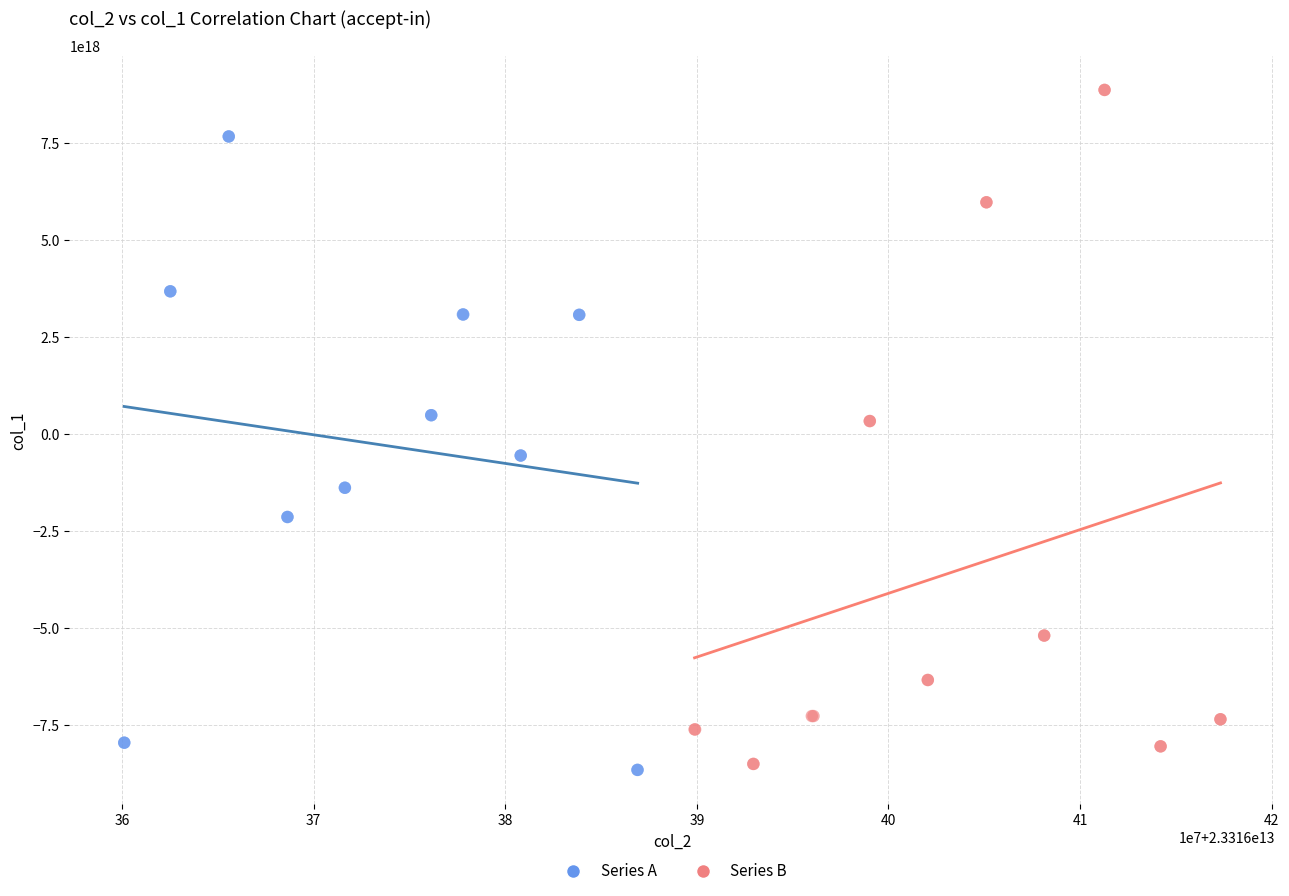

Which series has the widest spread of Y values?

Series B